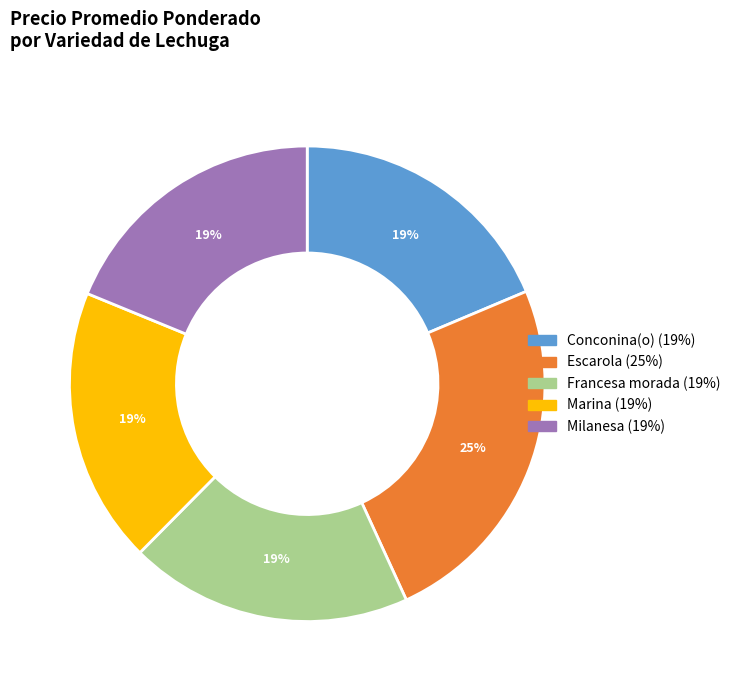

How many slices are in this pie chart?

5